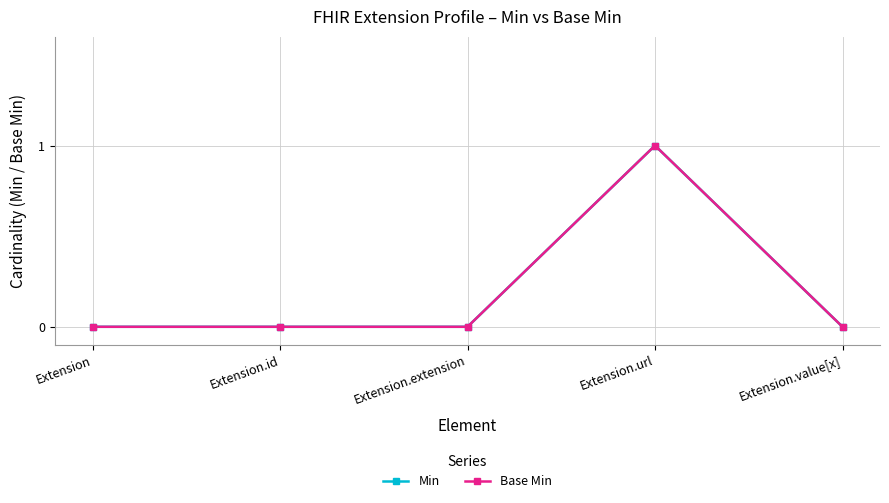

Reading left to right, list all the values displayed in this chart.

Min: Extension=0	Extension.id=0	Extension.extension=0	Extension.url=1	Extension.value[x]=0
Base Min: Extension=0	Extension.id=0	Extension.extension=0	Extension.url=1	Extension.value[x]=0